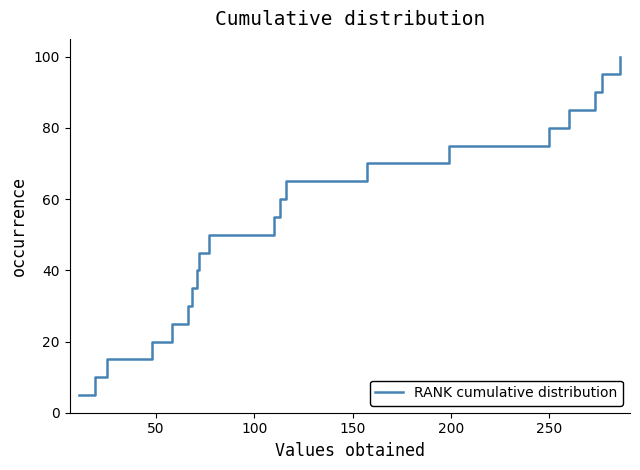

What is the difference between the maximum and minimum values?

95.0